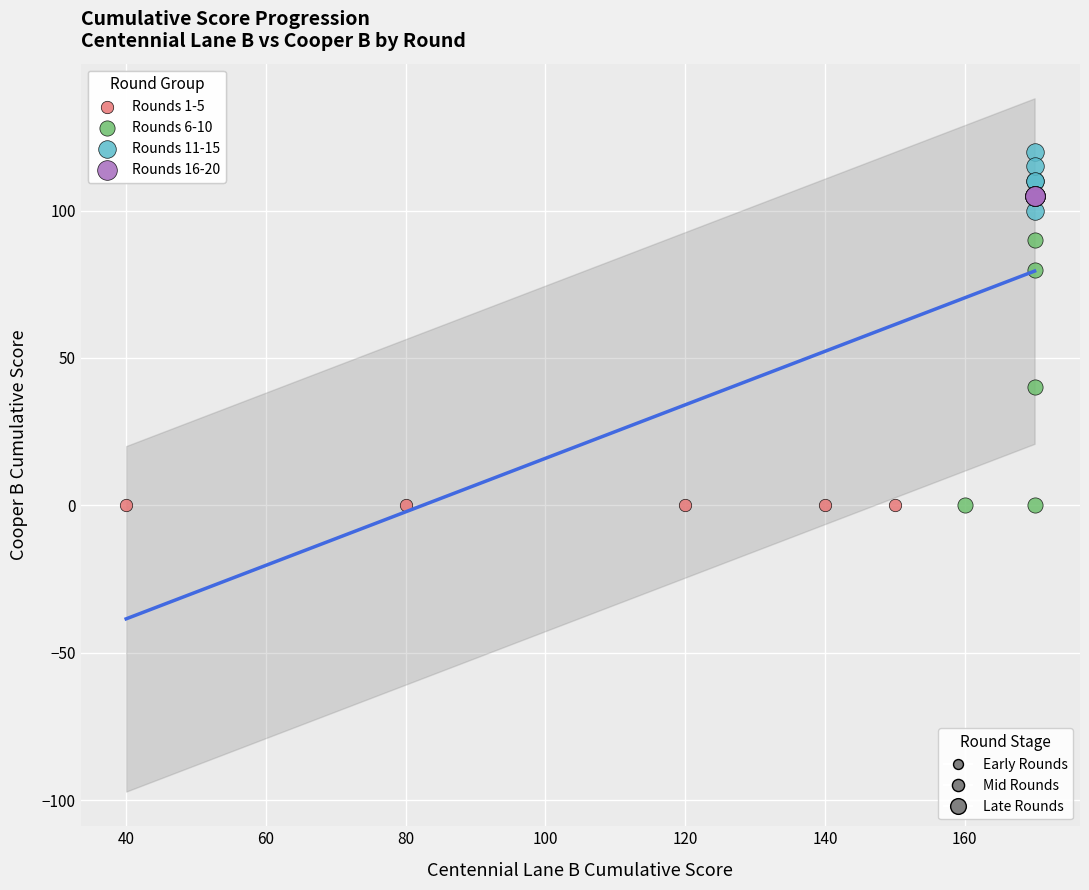

Which series reaches the maximum Y coordinate?

Rounds 11-15